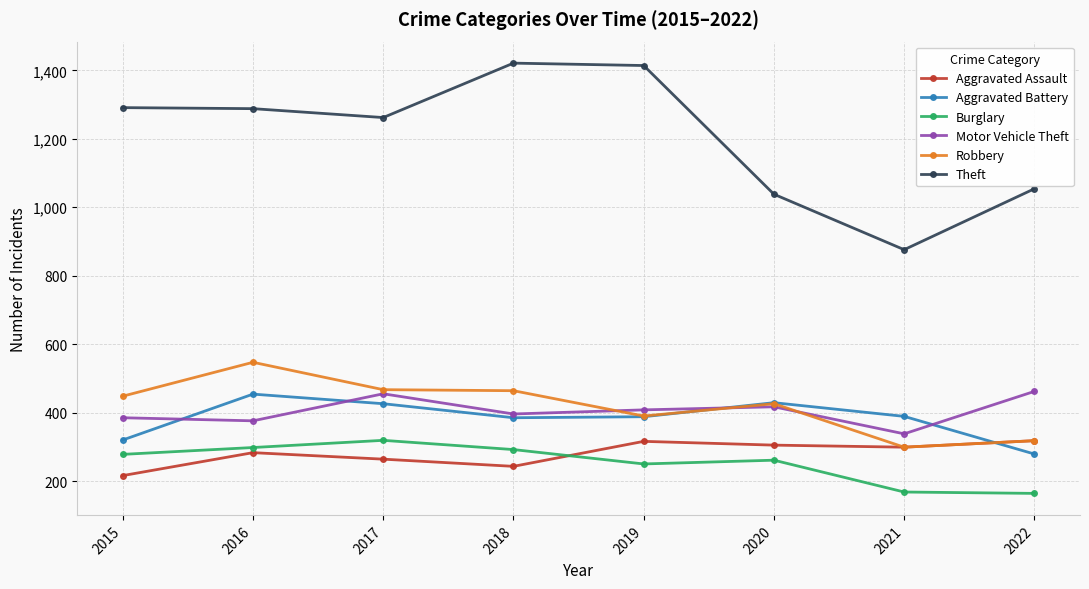

Where is the first local maximum for Aggravated Assault?

2016